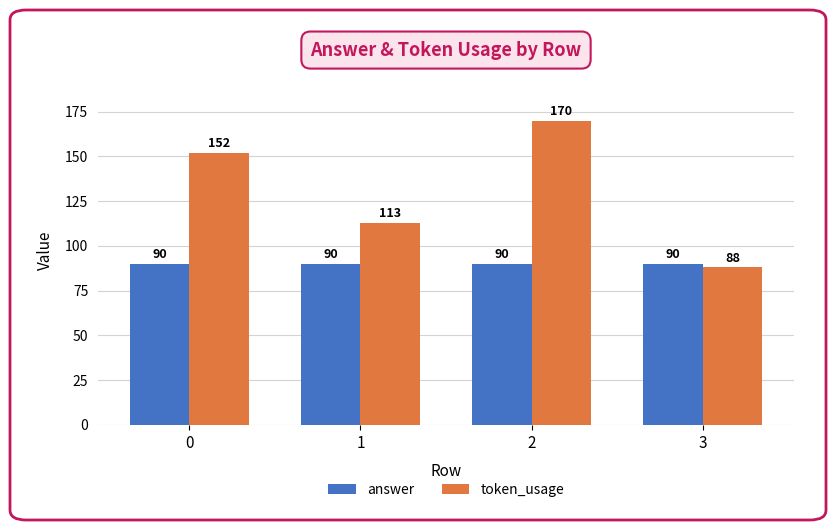

At how many categories does at least one series exceed 156?

1